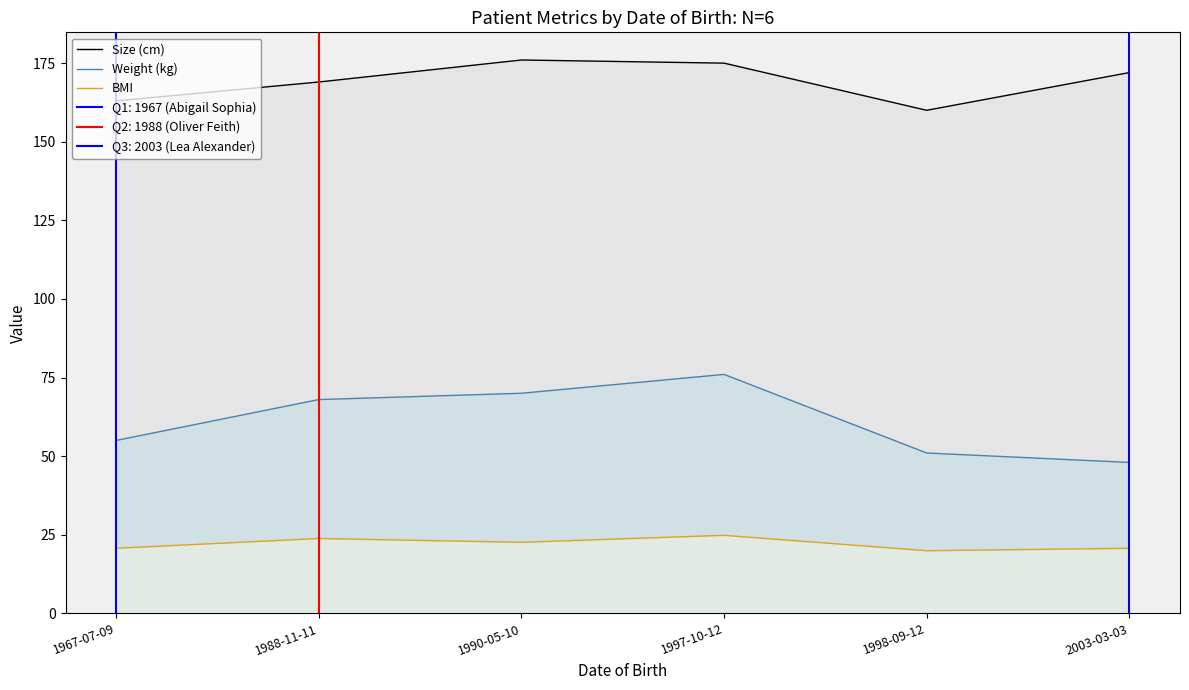

Rank the series by their average value, from lowest to highest.

BMI, Weight (kg), Size (cm)